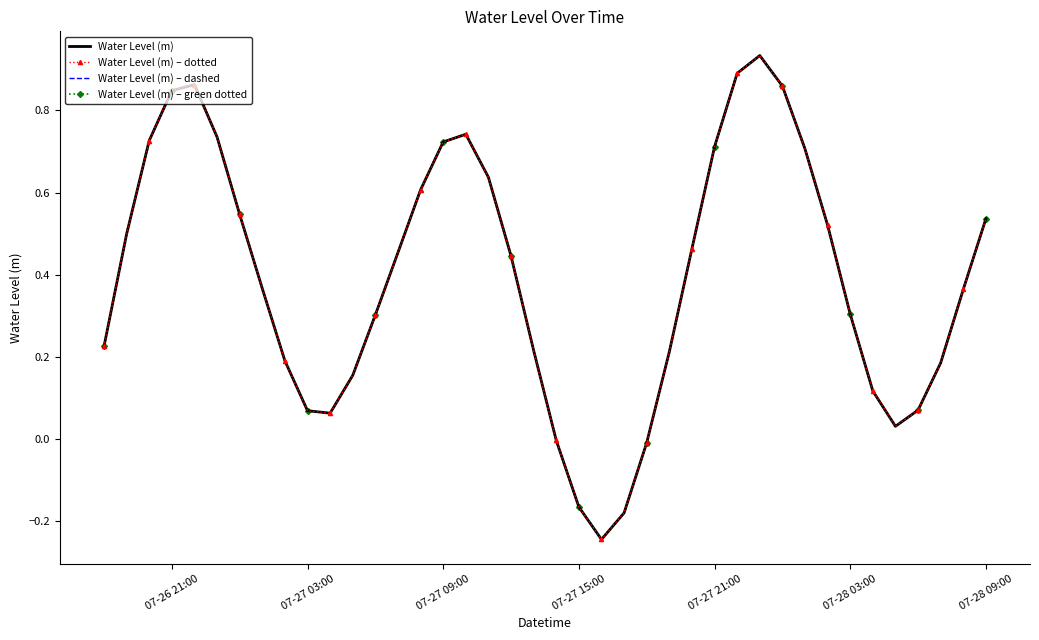

How many values in Water Level (m) – dotted are below zero?

5